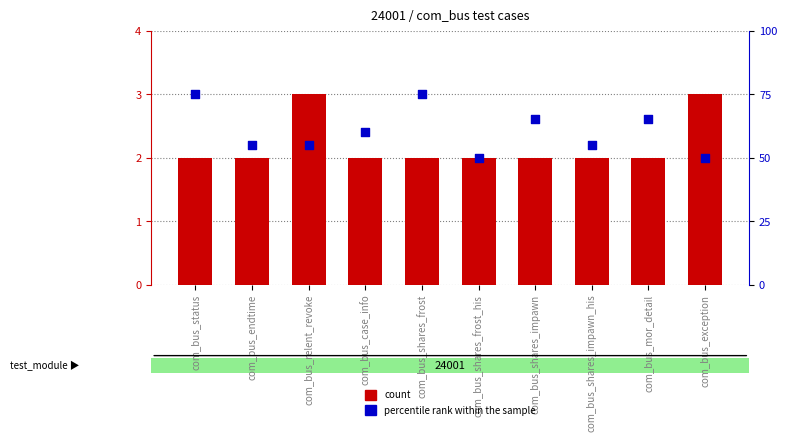

At how many categories does at least one series exceed 71?

2